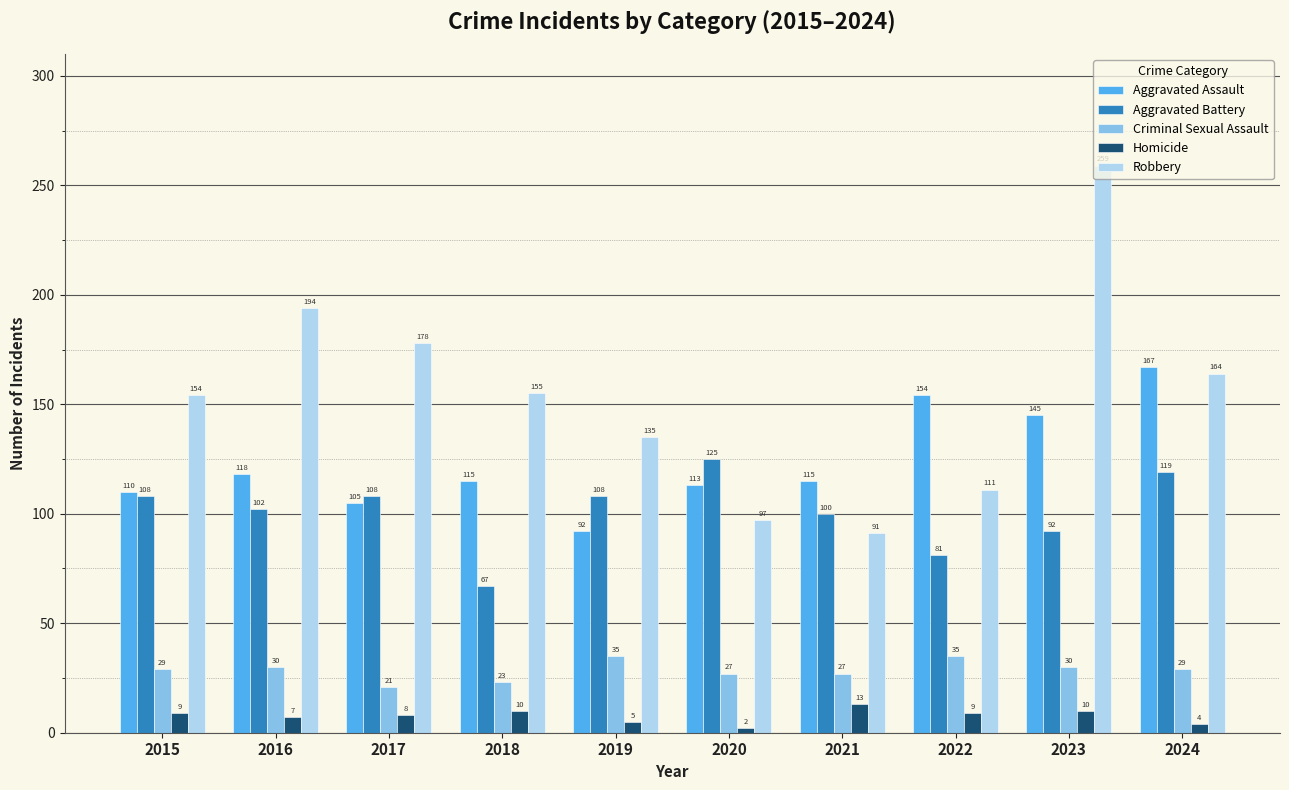

What are all the series names shown in the legend?

Aggravated Assault, Aggravated Battery, Criminal Sexual Assault, Homicide, Robbery